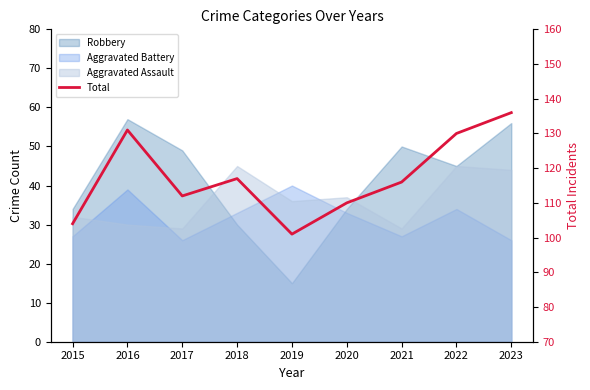

How many data points are less than 116?

4